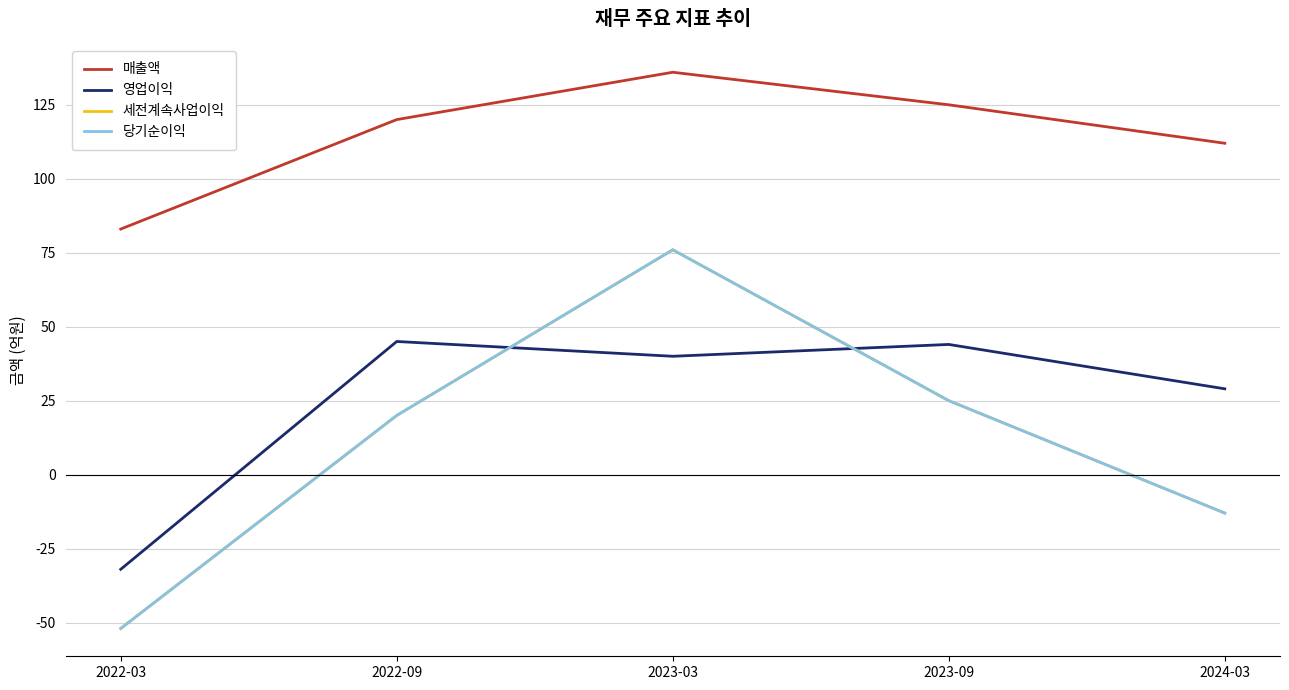

Rank the categories by 영업이익 value from highest to lowest.

2022-09, 2023-09, 2023-03, 2024-03, 2022-03